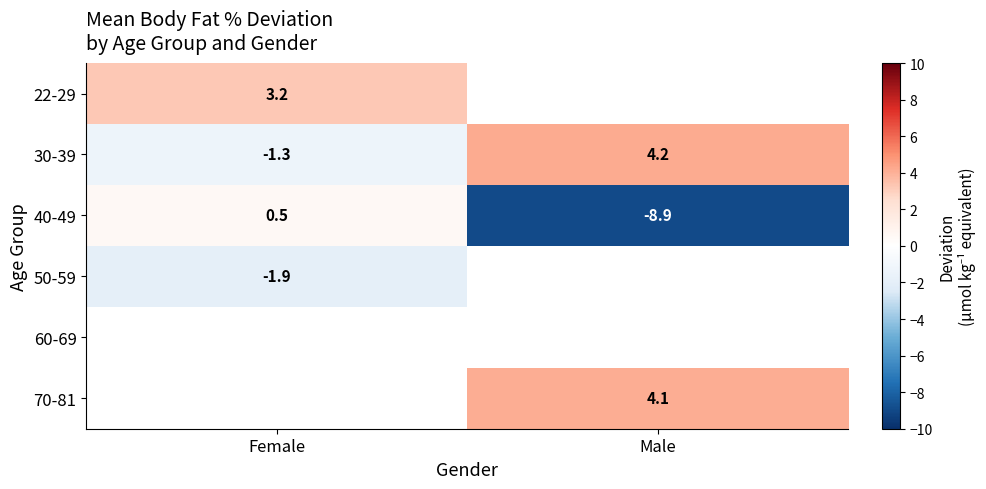

How many negative values does the 40-49 series have?

1